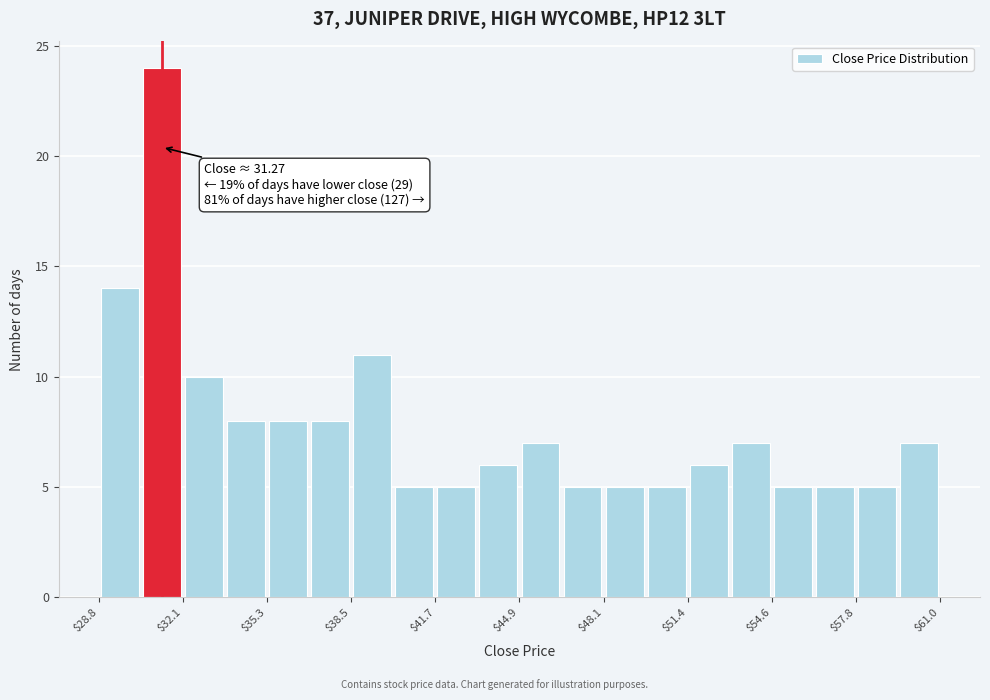

Read against the x-axis, roughly where is the centre of the tallest bar?

31.5